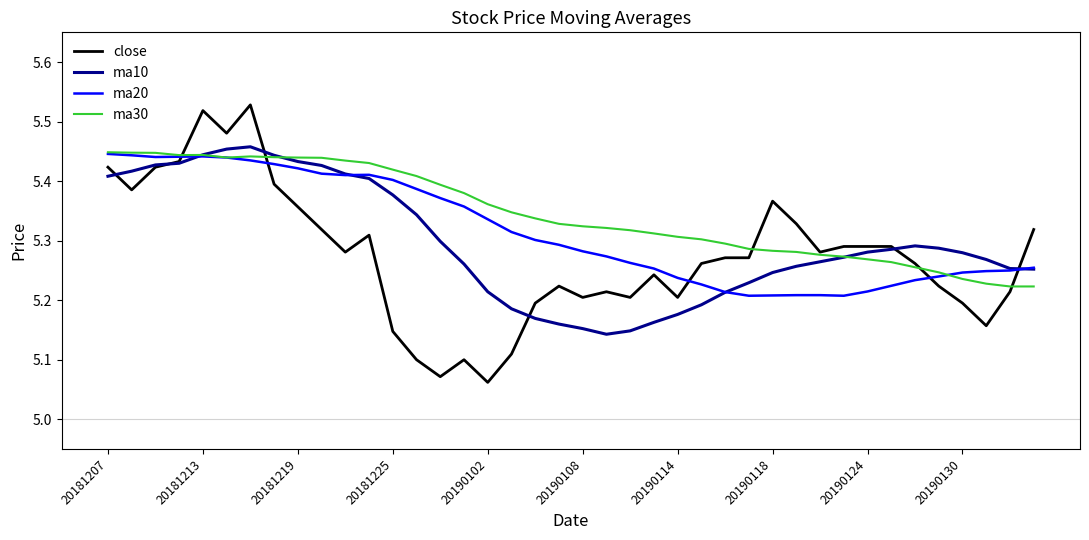

How many ma30 values are between 5 and 6?

40